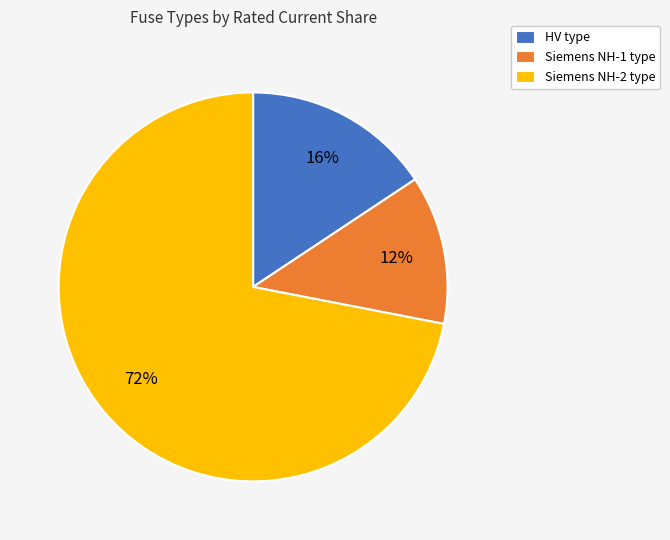

To the nearest percent, what is the average slice percentage?

33%